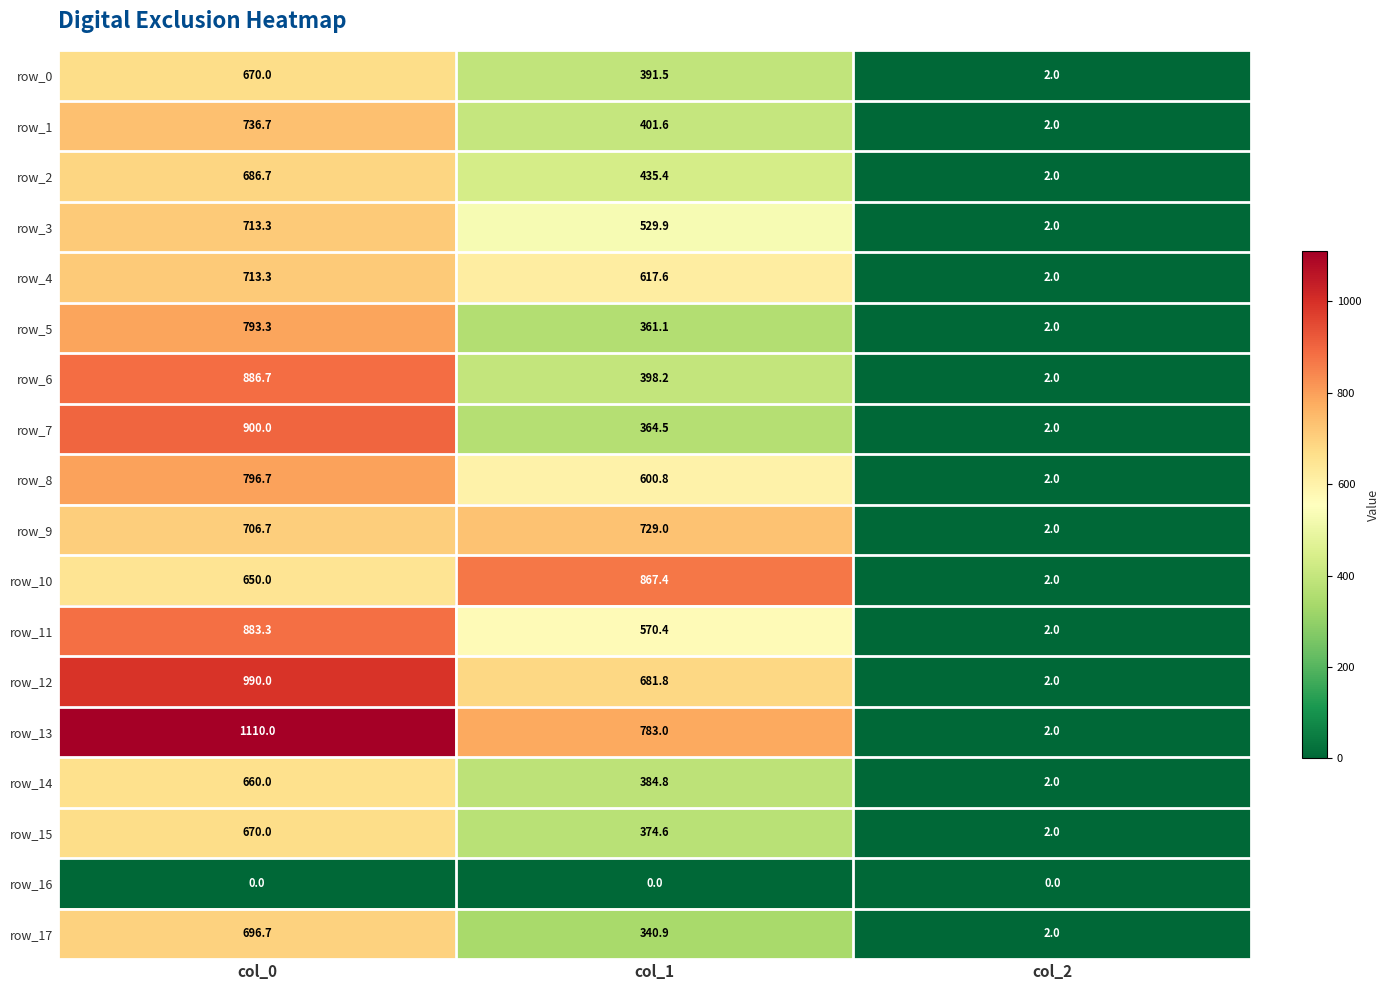

Reading right to left, extract all data points from this chart.

row_0: col_2=2.0	col_1=391.5	col_0=670.0
row_1: col_2=2.0	col_1=401.6	col_0=736.7
row_2: col_2=2.0	col_1=435.4	col_0=686.7
row_3: col_2=2.0	col_1=529.9	col_0=713.3
row_4: col_2=2.0	col_1=617.6	col_0=713.3
row_5: col_2=2.0	col_1=361.1	col_0=793.3
row_6: col_2=2.0	col_1=398.2	col_0=886.7
row_7: col_2=2.0	col_1=364.5	col_0=900.0
row_8: col_2=2.0	col_1=600.8	col_0=796.7
row_9: col_2=2.0	col_1=729.0	col_0=706.7
row_10: col_2=2.0	col_1=867.4	col_0=650.0
row_11: col_2=2.0	col_1=570.4	col_0=883.3
row_12: col_2=2.0	col_1=681.8	col_0=990.0
row_13: col_2=2.0	col_1=783.0	col_0=1110.0
row_14: col_2=2.0	col_1=384.8	col_0=660.0
row_15: col_2=2.0	col_1=374.6	col_0=670.0
row_16: col_2=0.0	col_1=0.0	col_0=0.0
row_17: col_2=2.0	col_1=340.9	col_0=696.7